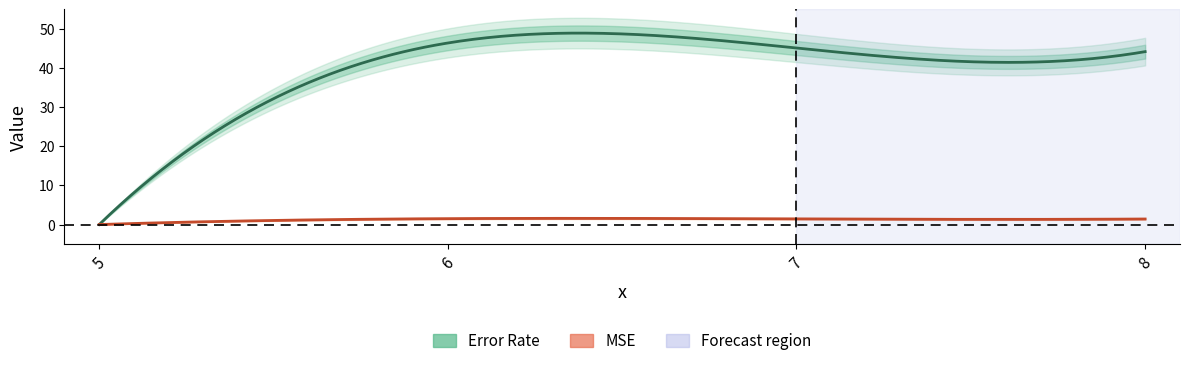

Count the MSE values in the range 1 to 2.

3